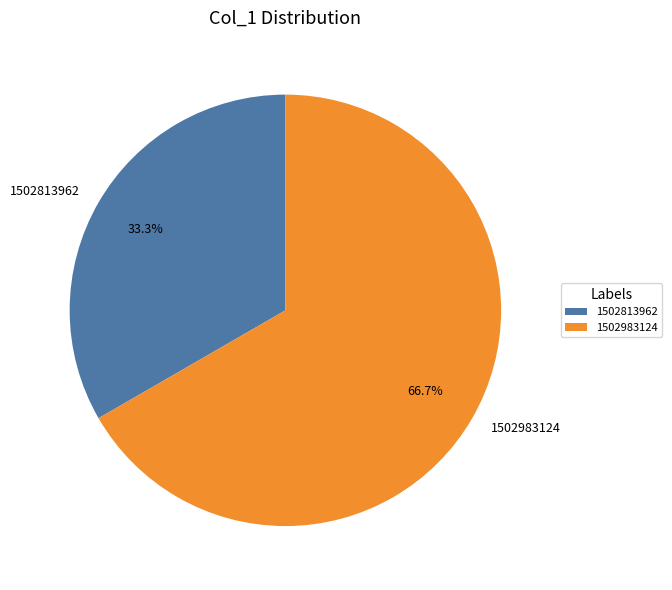

Which category has the smallest portion of the pie?

1502813962